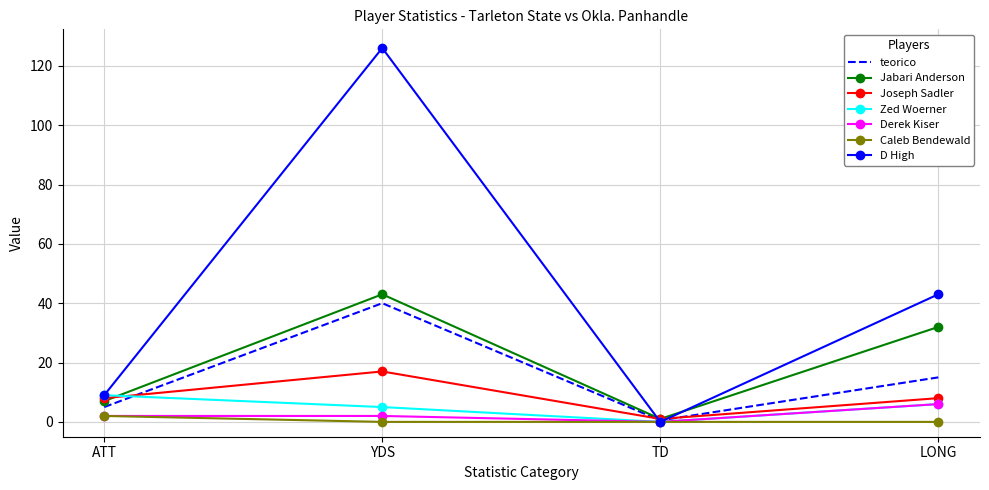

At how many categories does at least one series exceed 25?

2